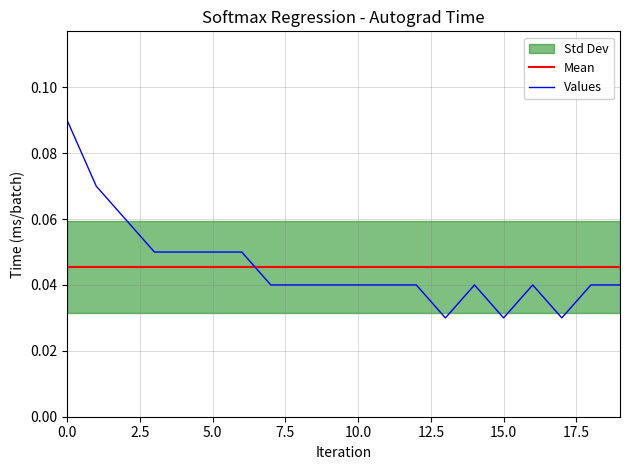

True or false: Values and Mean intersect in this chart.

True